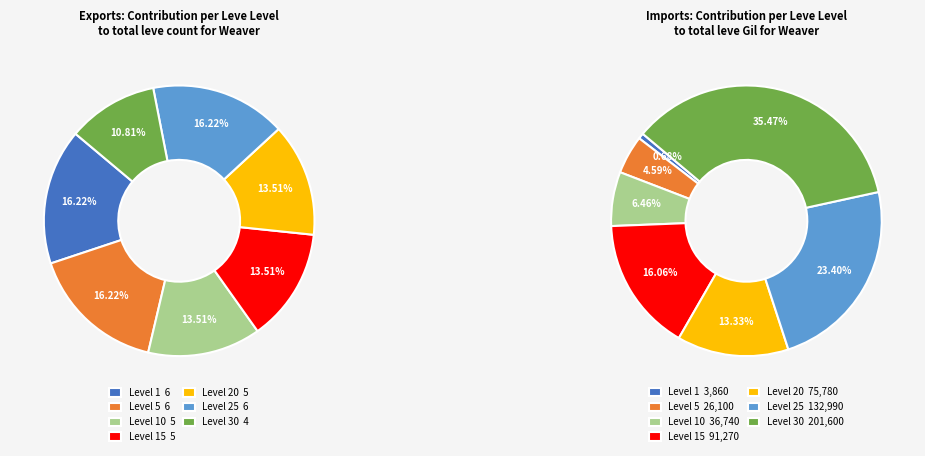

Is there a majority slice in this chart?

No